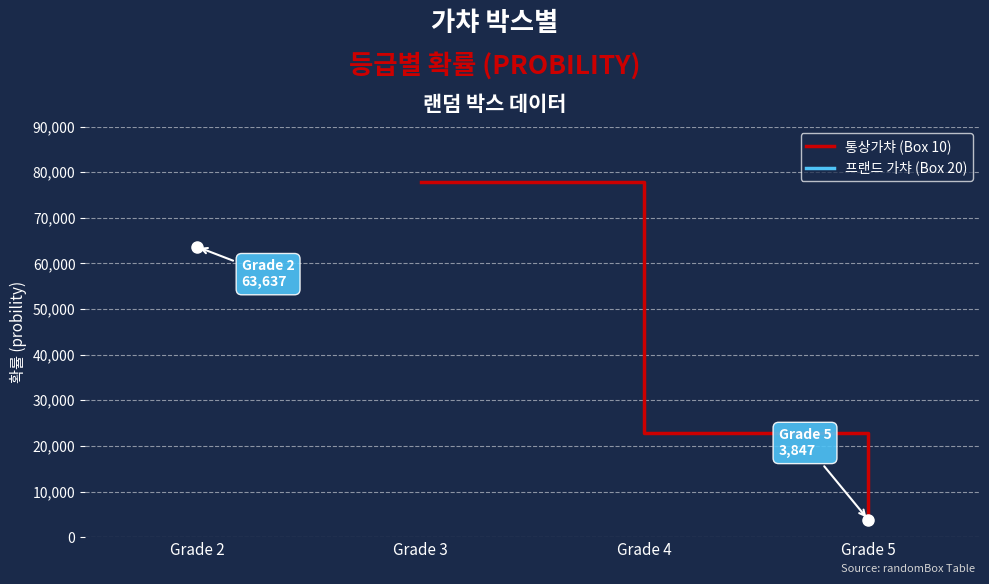

How many values are below 22728?

1